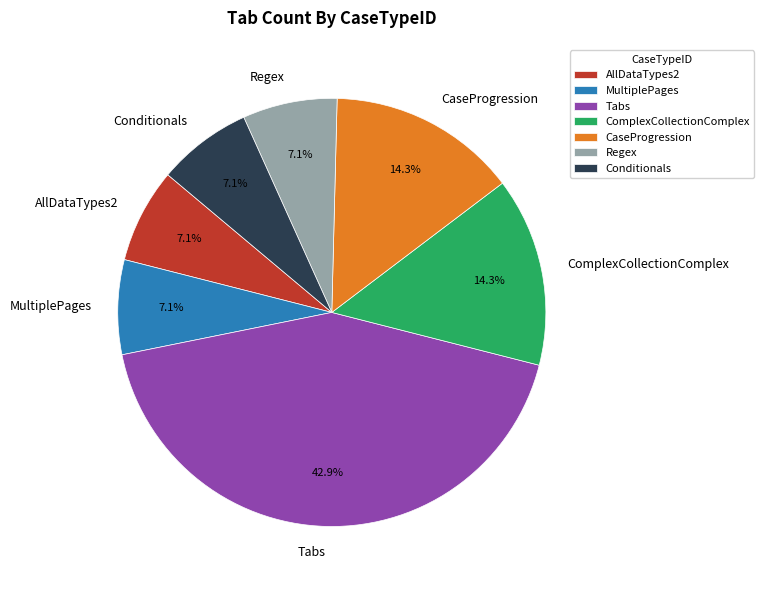

To the nearest percent, what percentage of the pie is AllDataTypes2?

7%